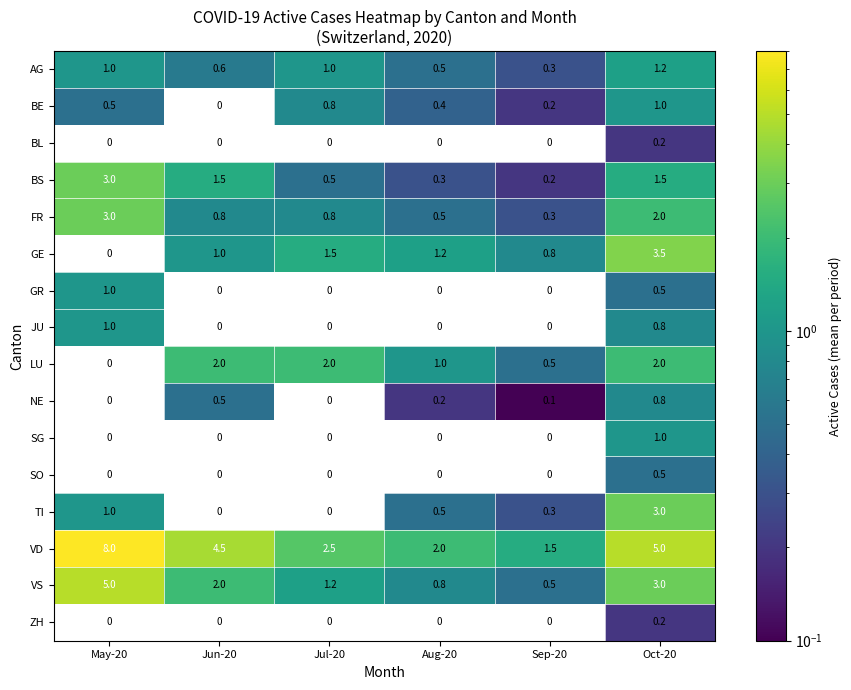

How many GR values are between 0 and 1?

6